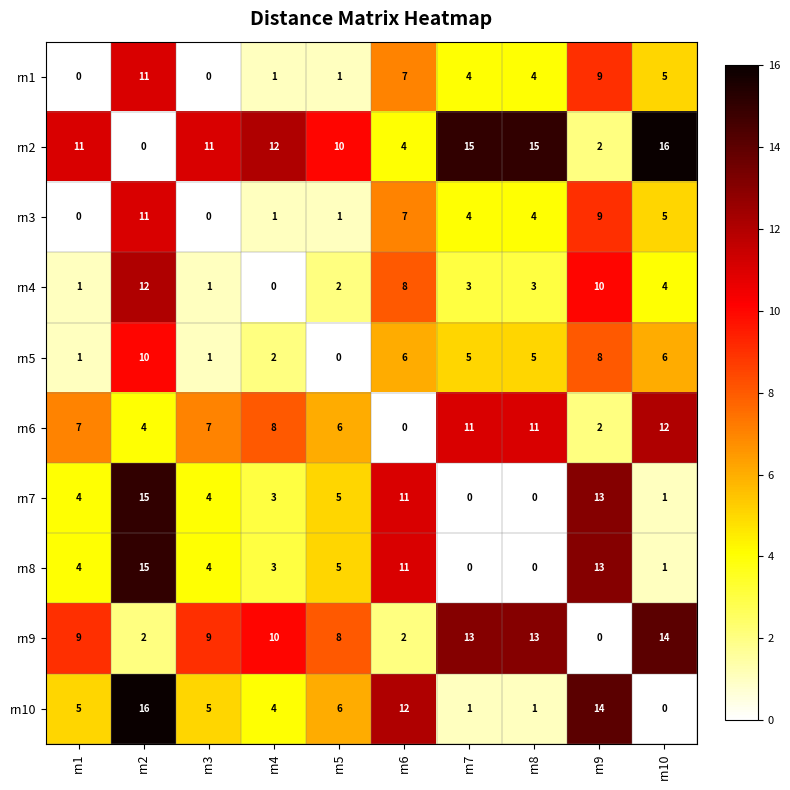

What is the sum of the rn9 values at rn3 and rn8?

22